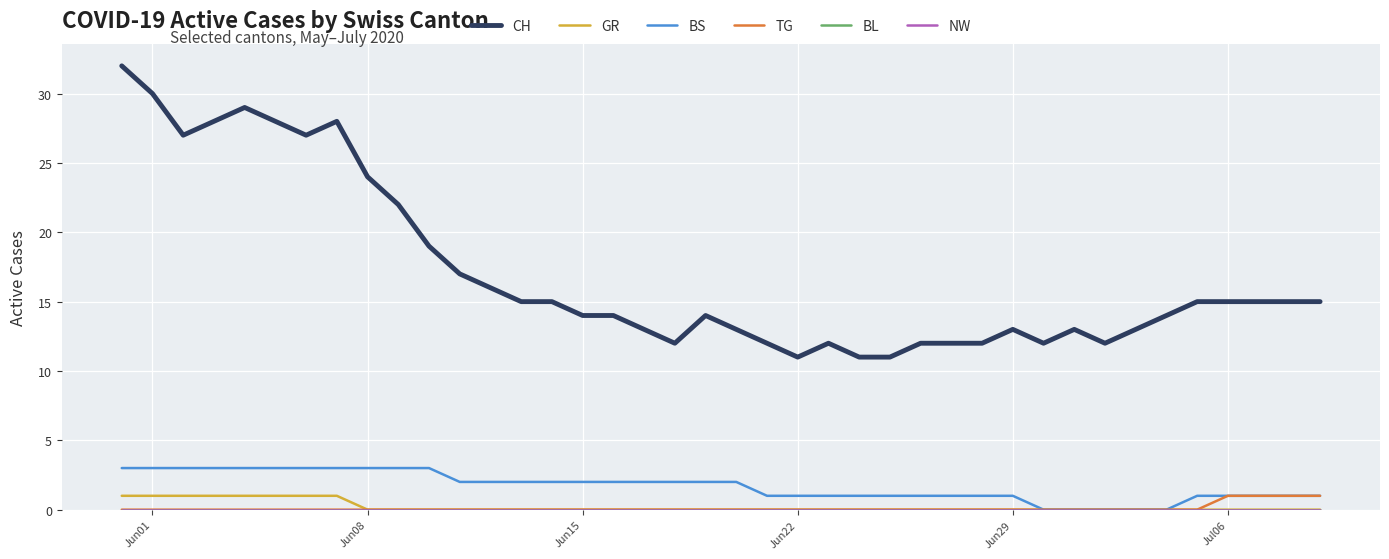

Which series has the widest spread of values?

CH